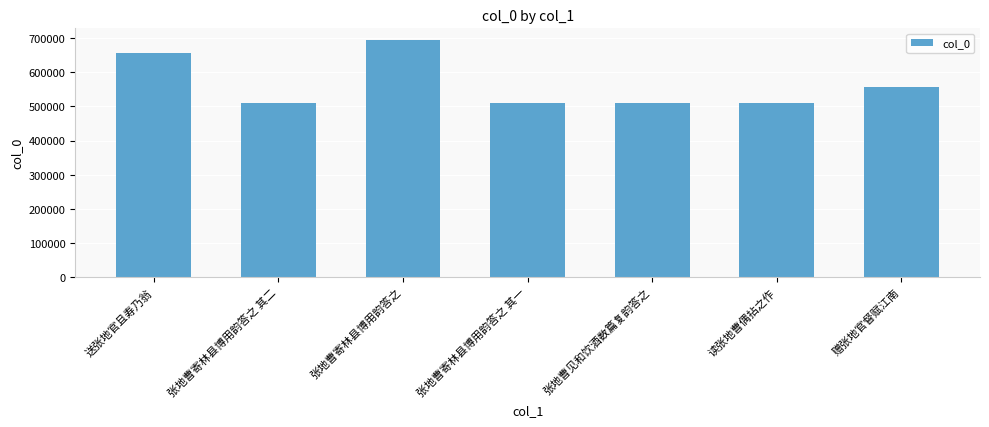

What is the greatest value displayed?

694262